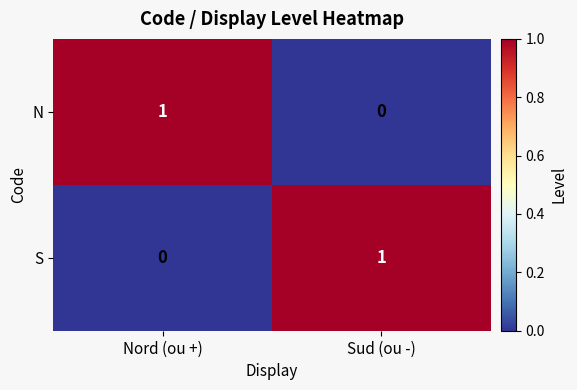

The value of S at Nord (ou +) is -1. True or false?

False